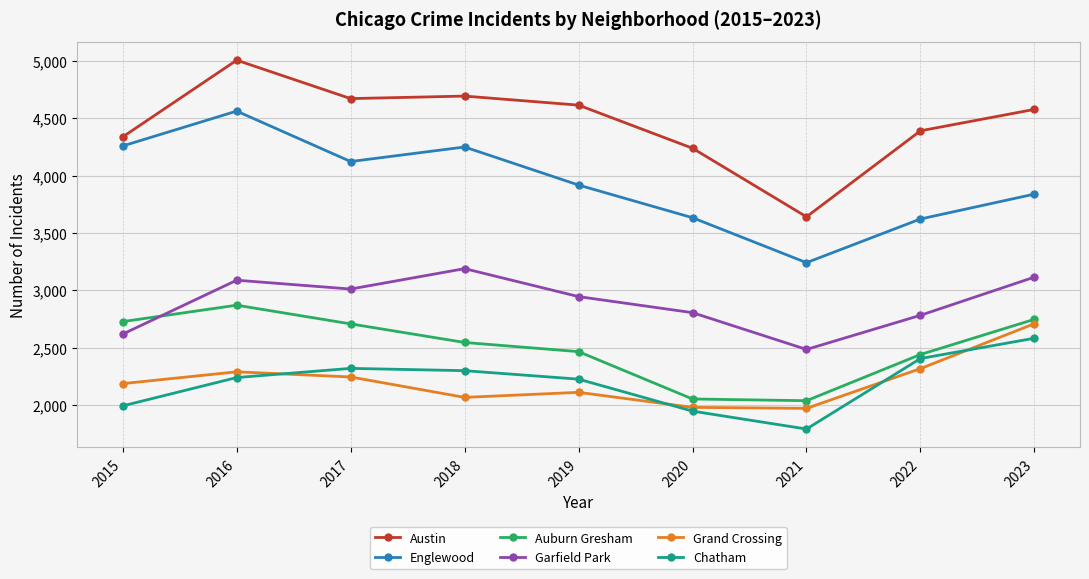

True or false: Grand Crossing and Garfield Park intersect in this chart.

False